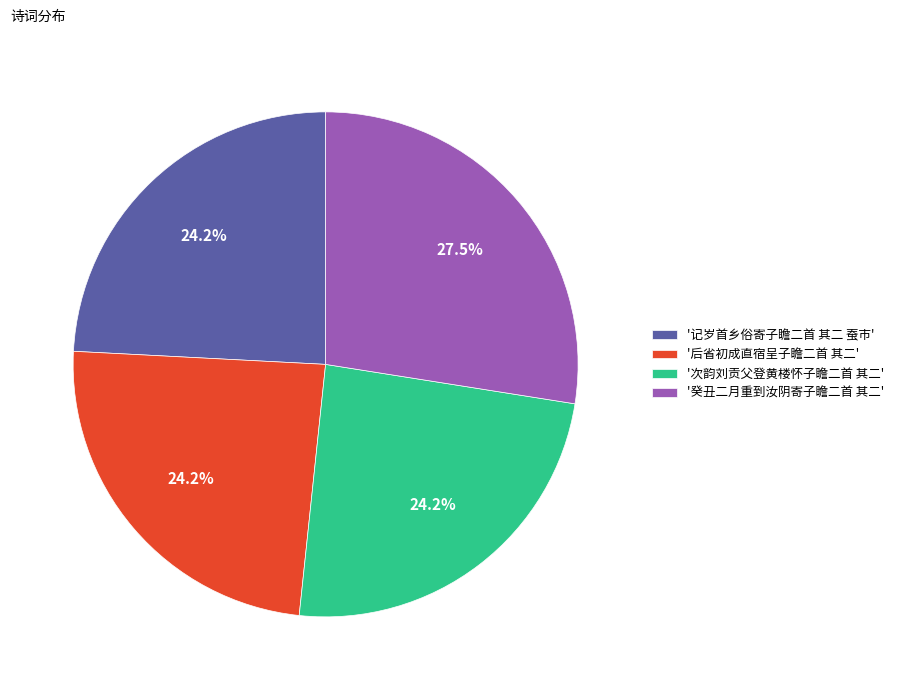

How many slices are in this pie chart?

4